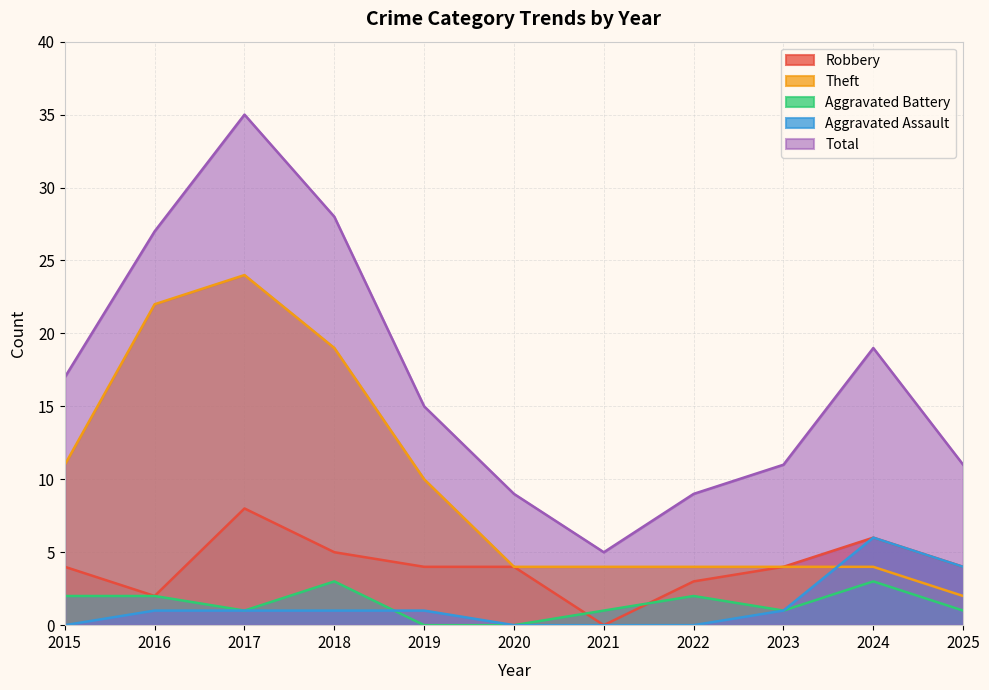

How many lines are shown in the chart?

5